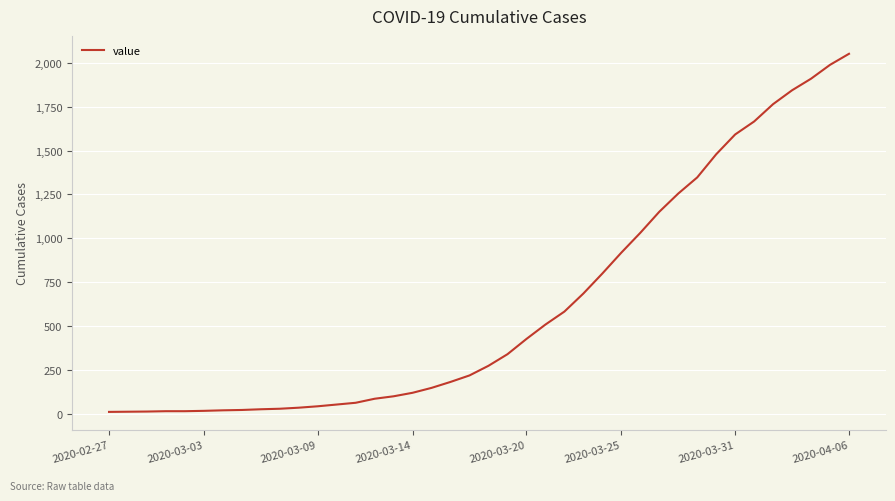

What is the greatest value displayed?

2052